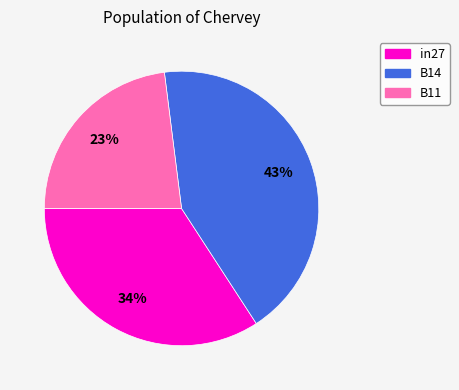

Is the sum of in27 and B14 greater than half?

Yes